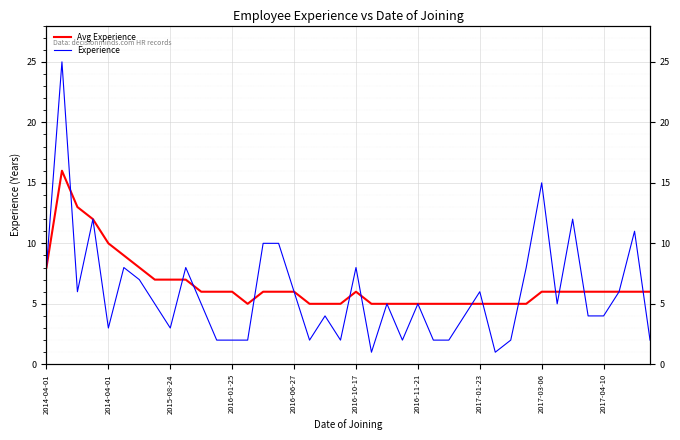

Which series has the largest total across all categories?

Avg Experience